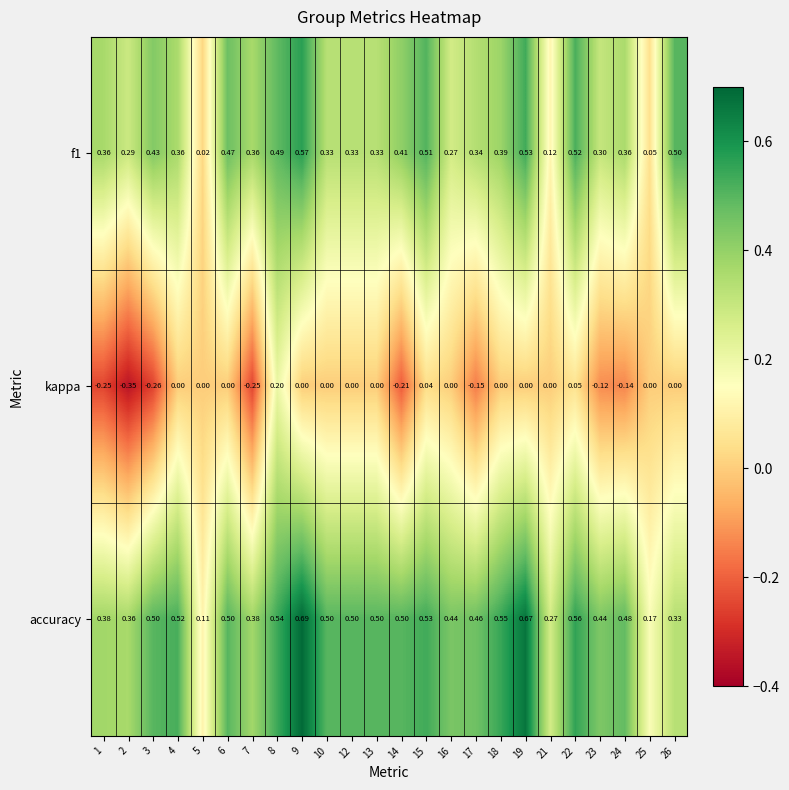

Which series has the largest range (max minus min)?

accuracy